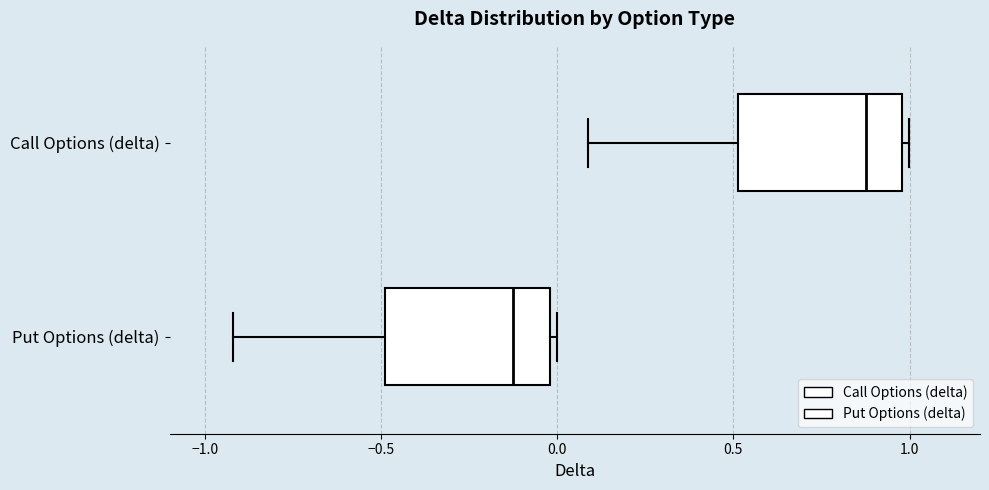

Reading bottom to top, read every box against the x-axis: the position of its median line, the range the box covers, and the ends of its whiskers. The values are not printed on the chart, so give them approximately, as read against the axis.

Put Options (delta): median -0.15, box -0.50 to 0.00, whiskers -0.90 to 0.00 (just right of the box's right edge)
Call Options (delta): median 0.90, box 0.50 to 1.00, whiskers 0.10 to 1.00 (just right of the box's right edge)